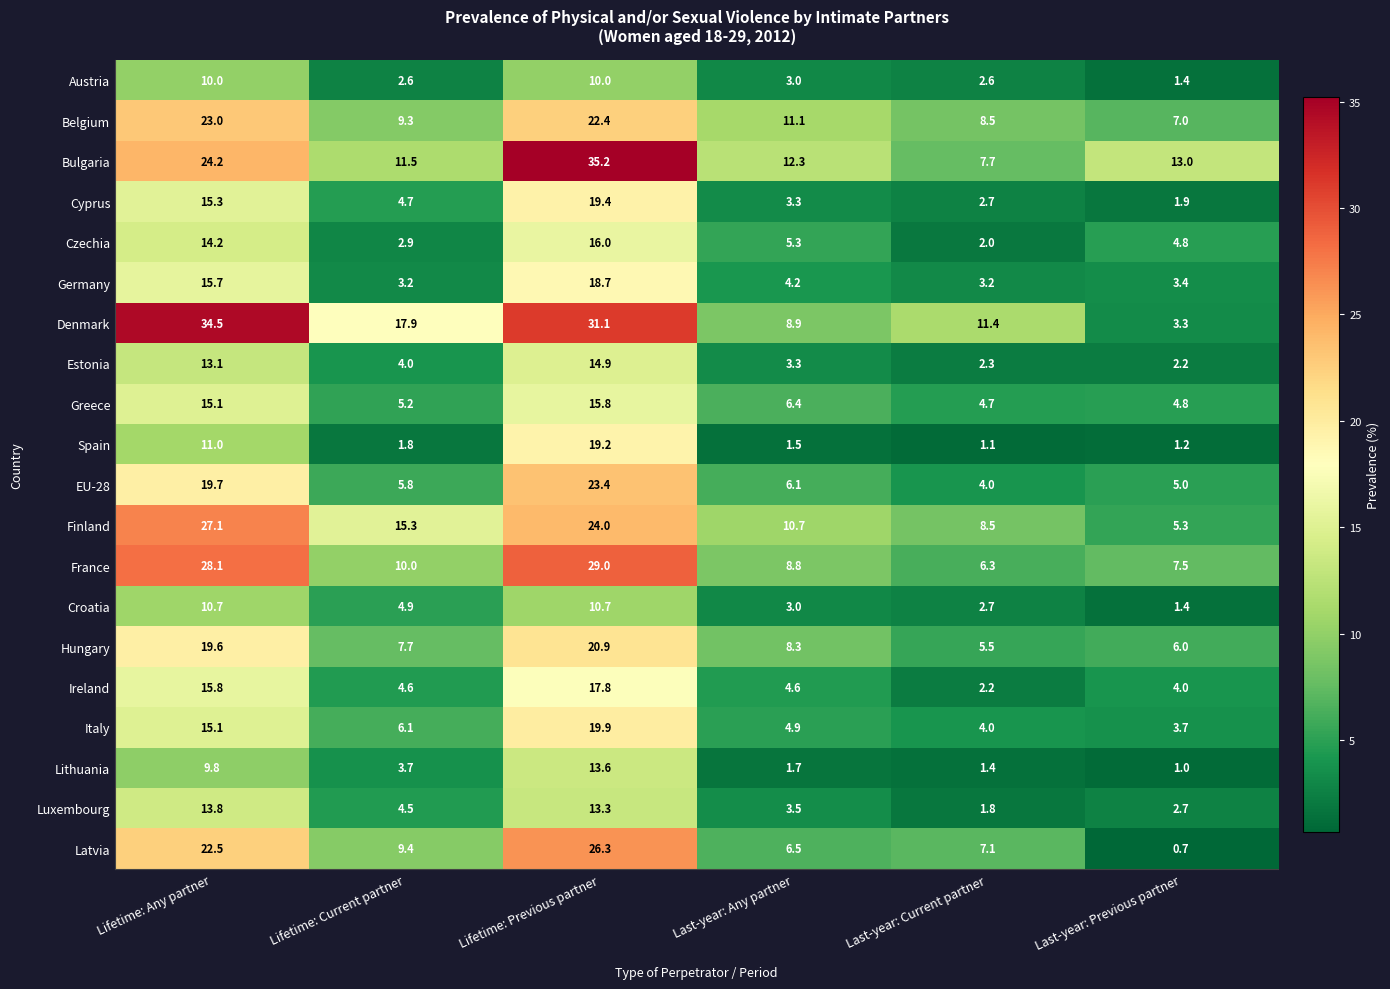

The Ireland series shows 4.0 at Last-year: Previous partner. True or false?

True